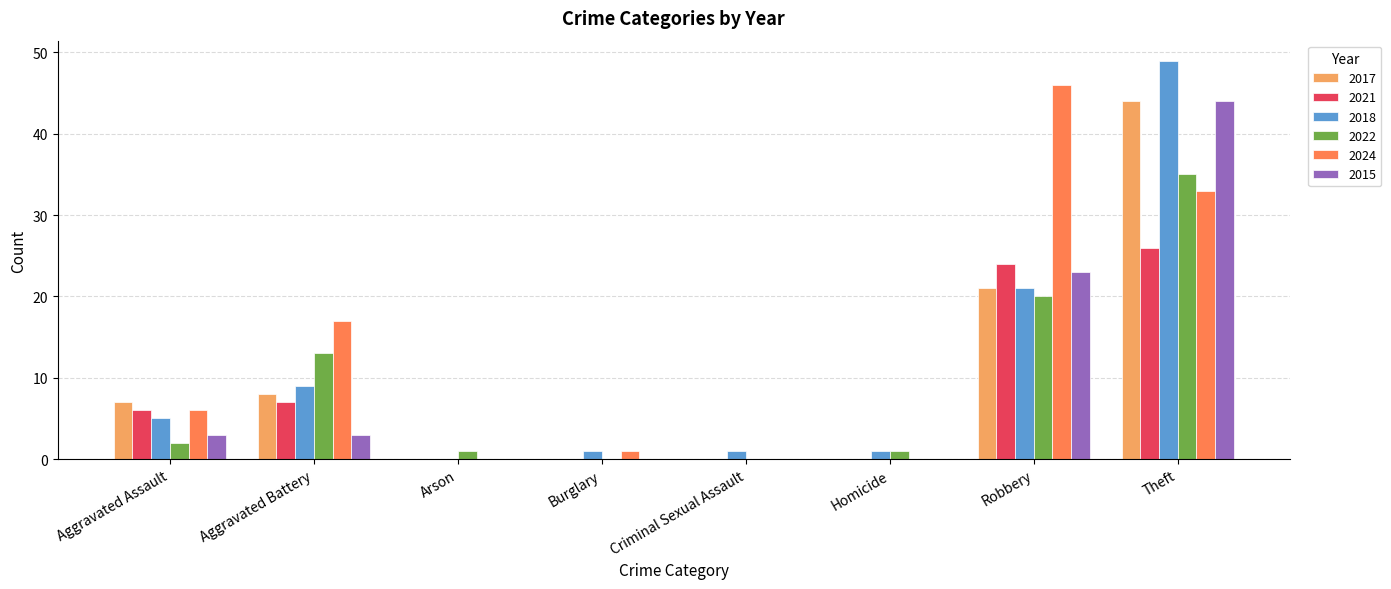

Reading left to right, what are all the values shown in this chart?

2017: 7	8	0	0	0	0	21	44
2021: 6	7	0	0	0	0	24	26
2018: 5	9	0	1	1	1	21	49
2022: 2	13	1	0	0	1	20	35
2024: 6	17	0	1	0	0	46	33
2015: 3	3	0	0	0	0	23	44